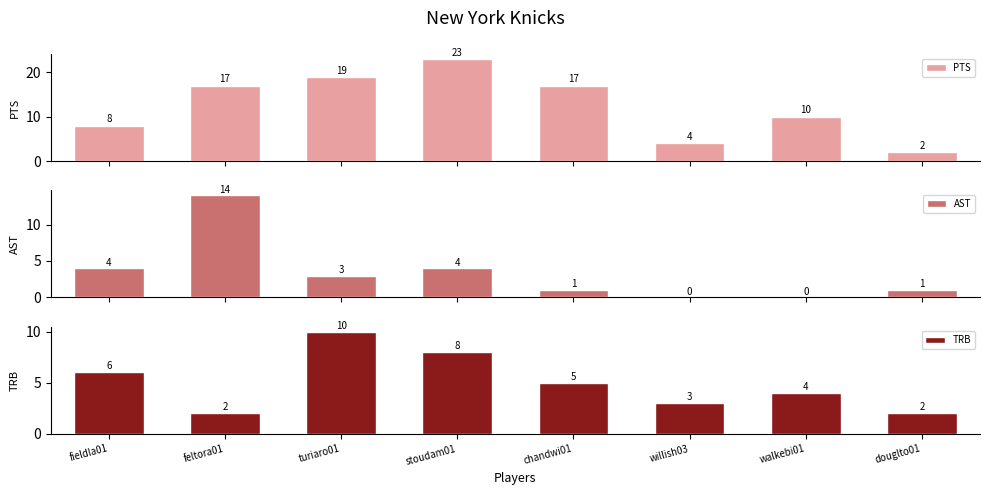

What is the sum of the PTS values at feltora01 and fieldla01?

25